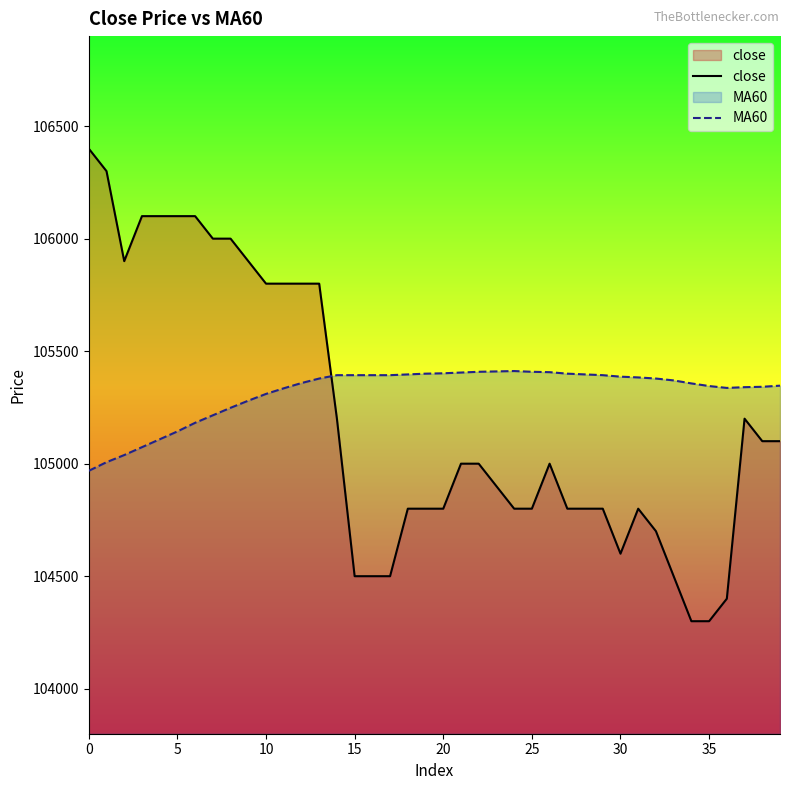

Is it true that MA60 equals 48070.9 at 32?

False